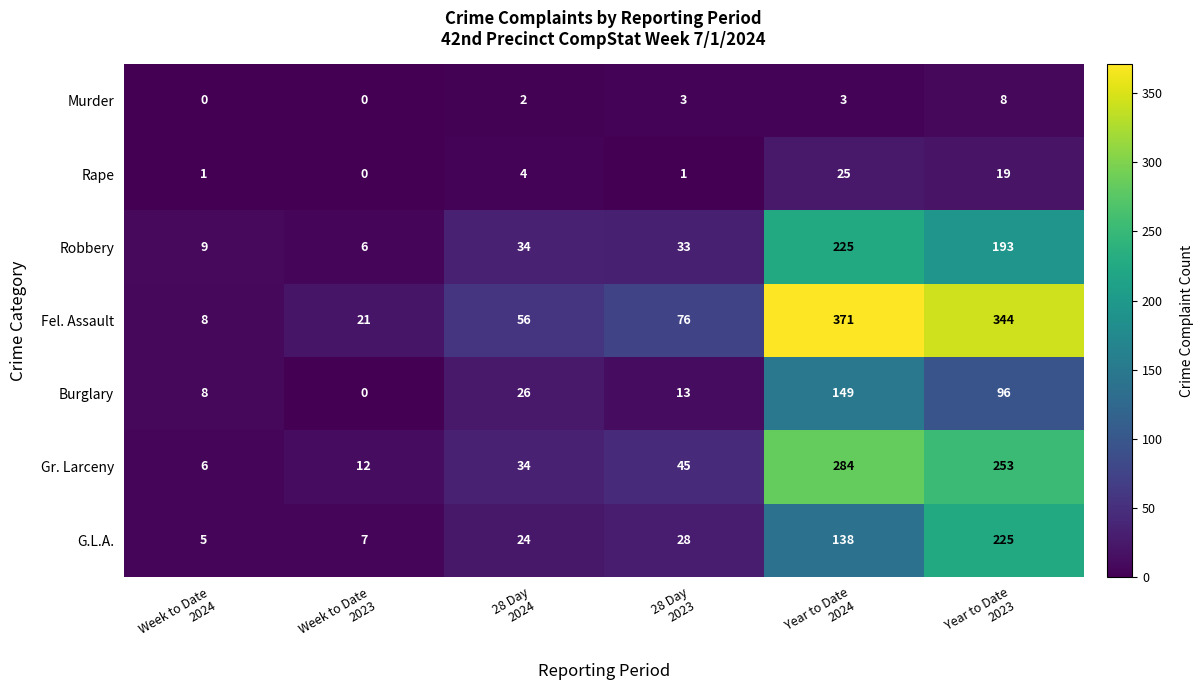

What is the sum of all Fel. Assault values?

876